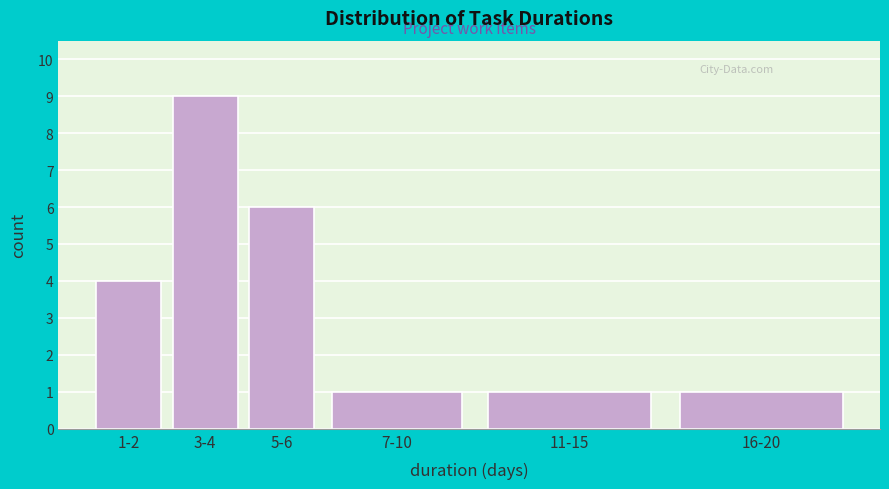

Reading left to right, extract all data points from this chart.

4	9	6	1	1	1